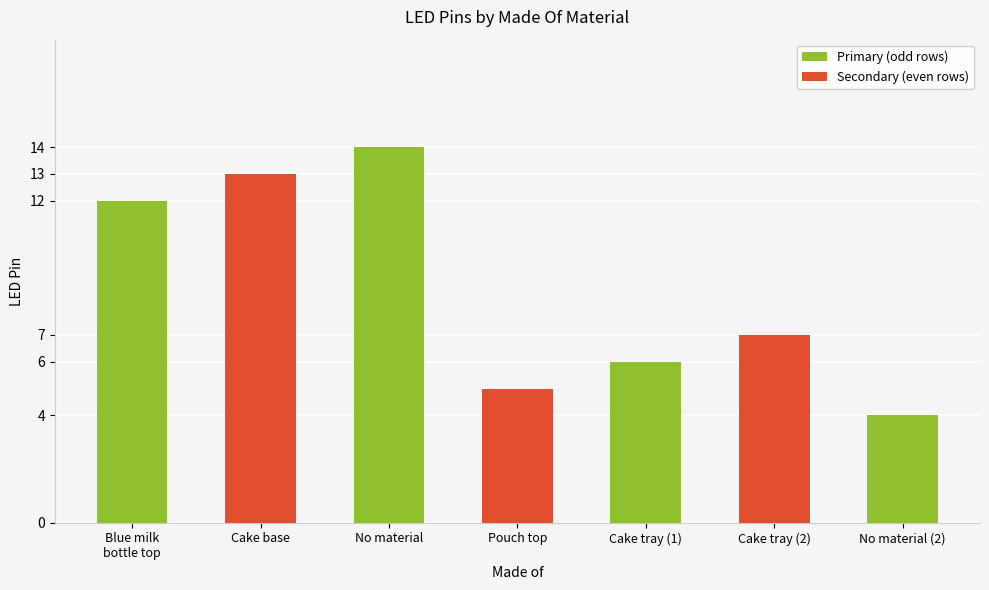

What is the value of the 7th bar from the left?

4